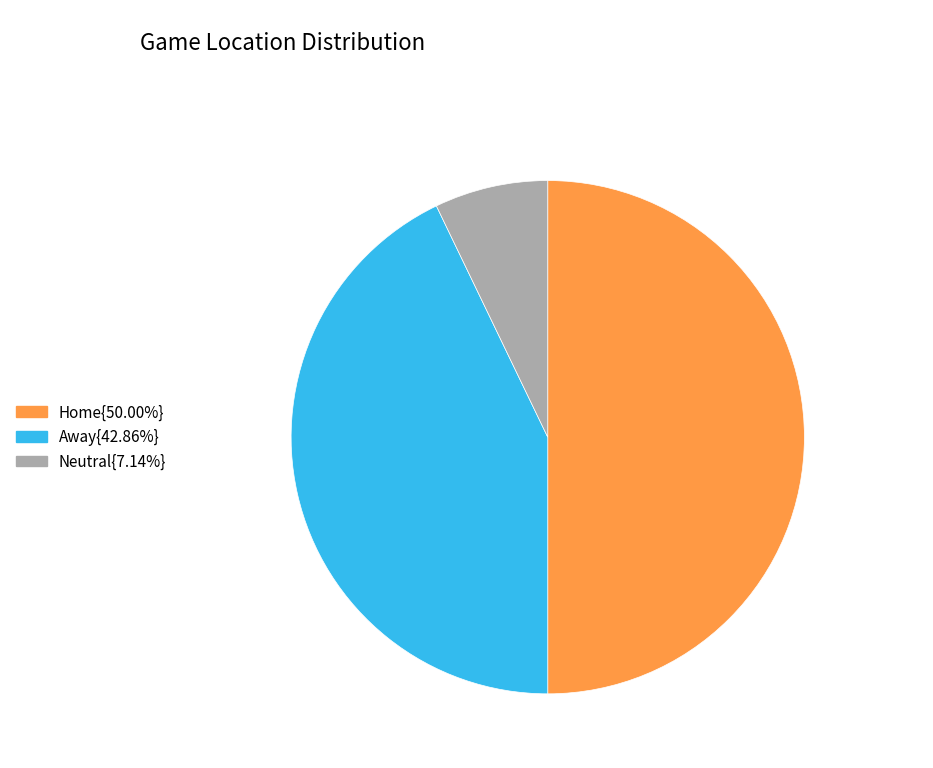

How many segments does this pie chart have?

3